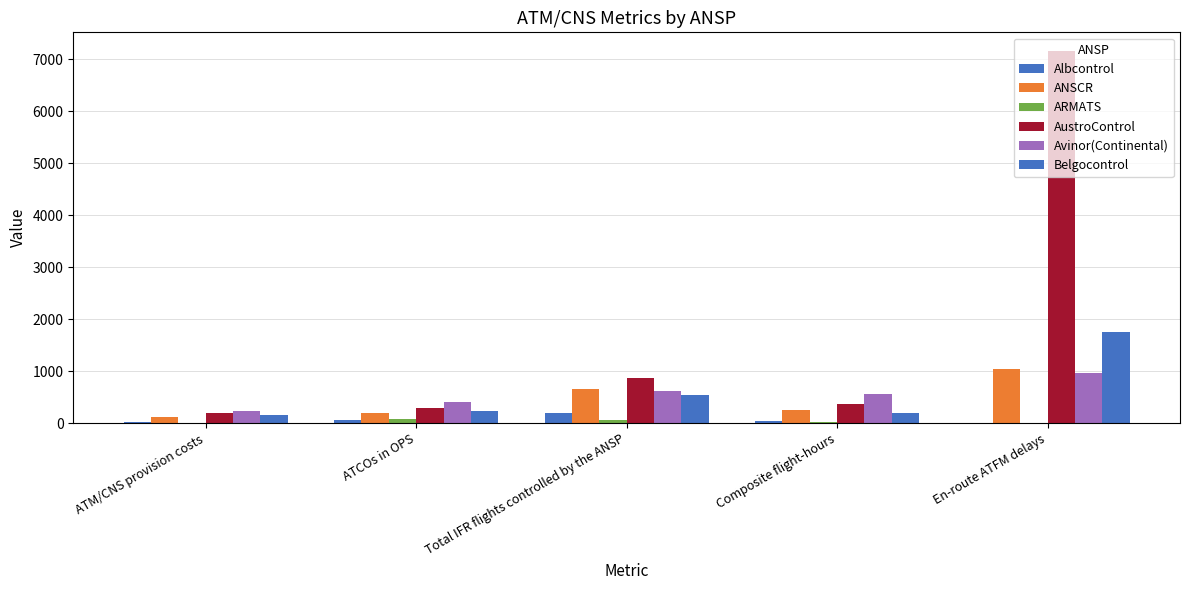

How many categories are shown in the chart?

5